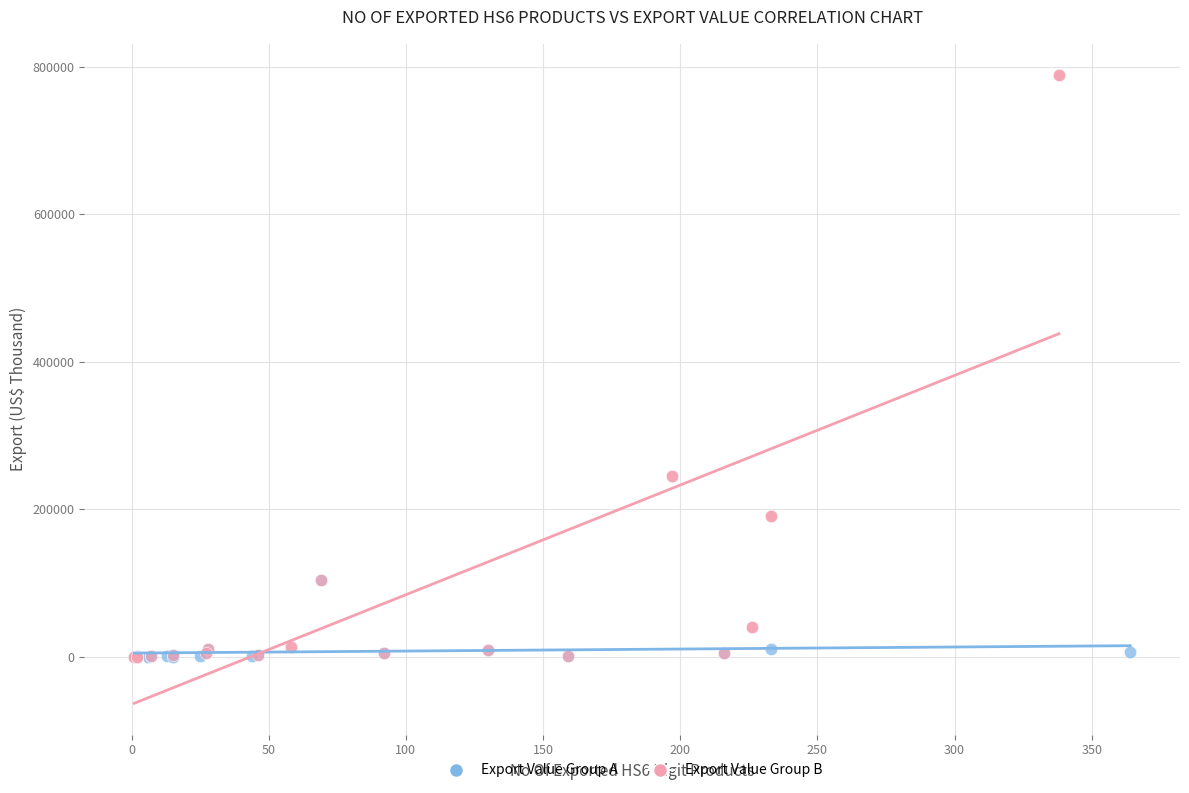

What are all the series names shown in the legend?

Export Value Group A, Export Value Group B